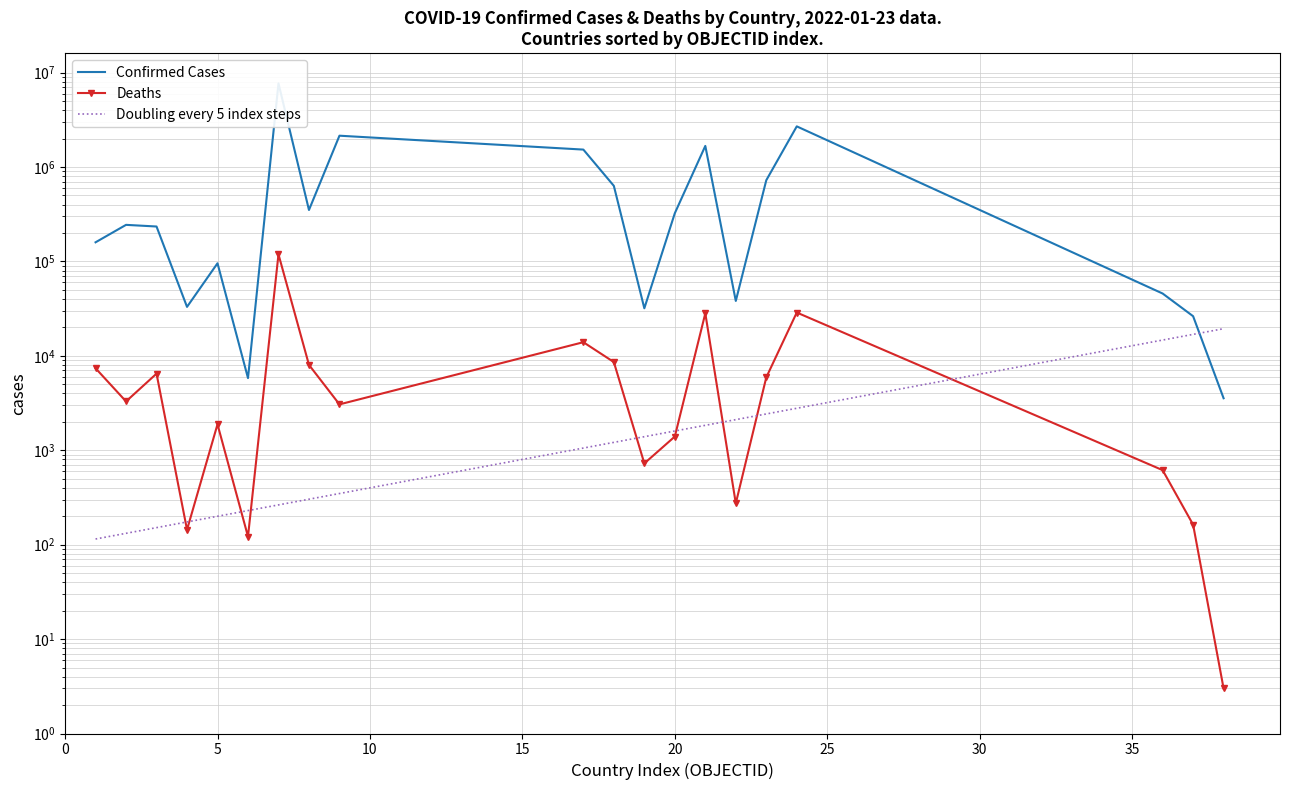

Reading right to left, extract all data points from this chart.

Confirmed: 3557	26309	45753	2697239	724903	38171	1674230	324304	31915	632034	1530919	2148127	350897	7694506	5815	95676	33025	234536	244182	159548
Deaths: 3	163	616	28780	5916	274	28209	1398	726	8597	13956	3063	8026	118969	122	1884	144	6481	3292	7390